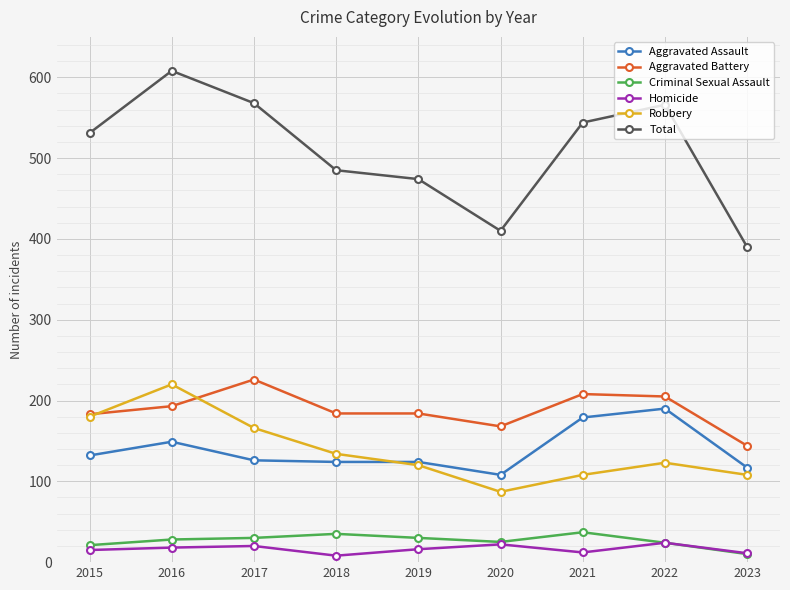

Which series has the largest total across all categories?

Total